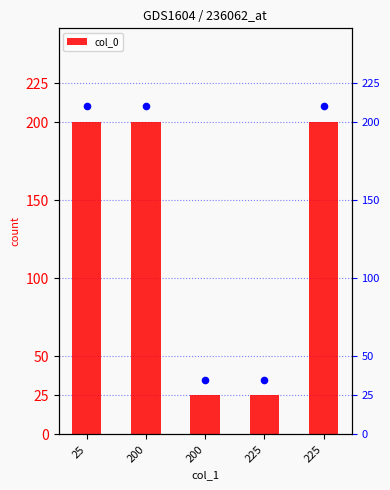

Which series reaches the minimum Y coordinate?

col_0